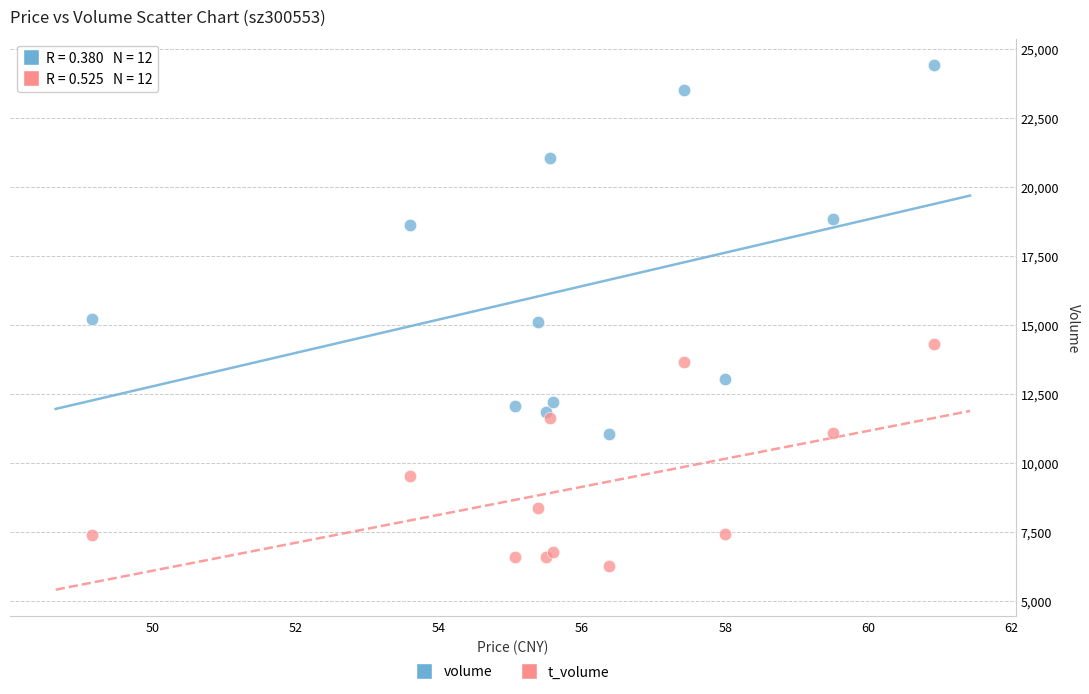

Which series reaches the minimum Y coordinate?

t_volume